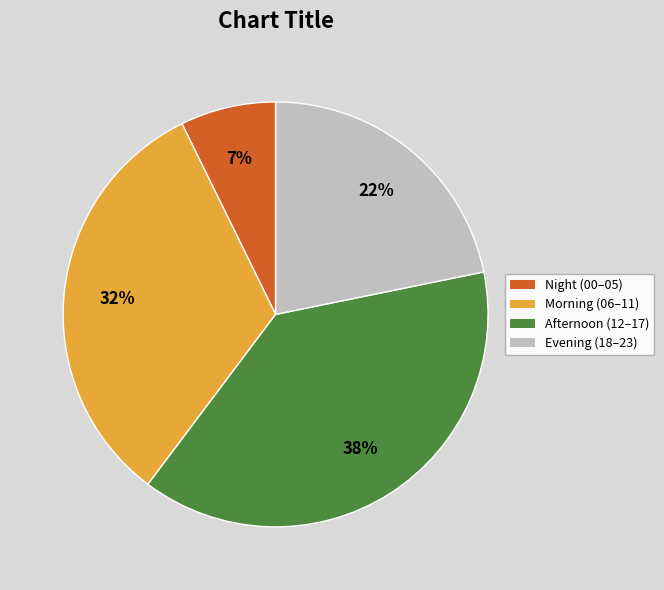

Is there any slice that represents more than half of the pie?

No